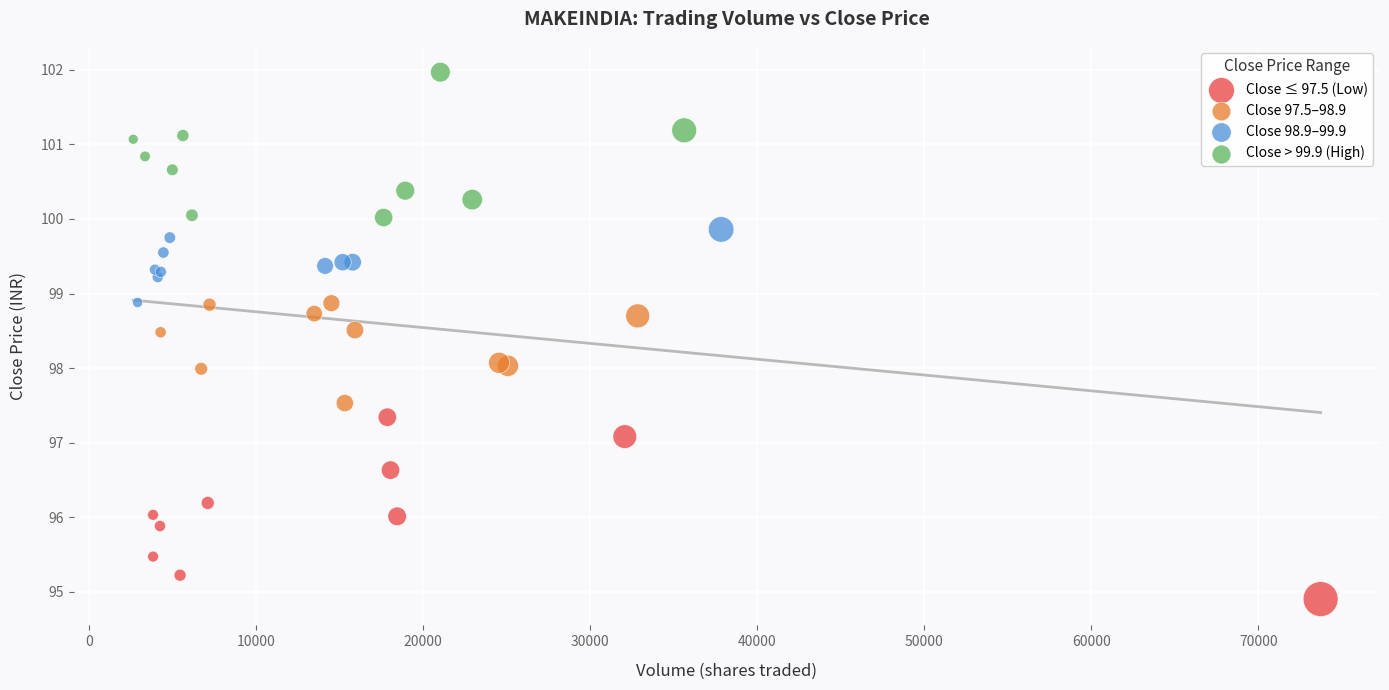

What are all the series names shown in the legend?

Close ≤ 97.5 (Low), Close 97.5–98.9, Close 98.9–99.9, Close > 99.9 (High)